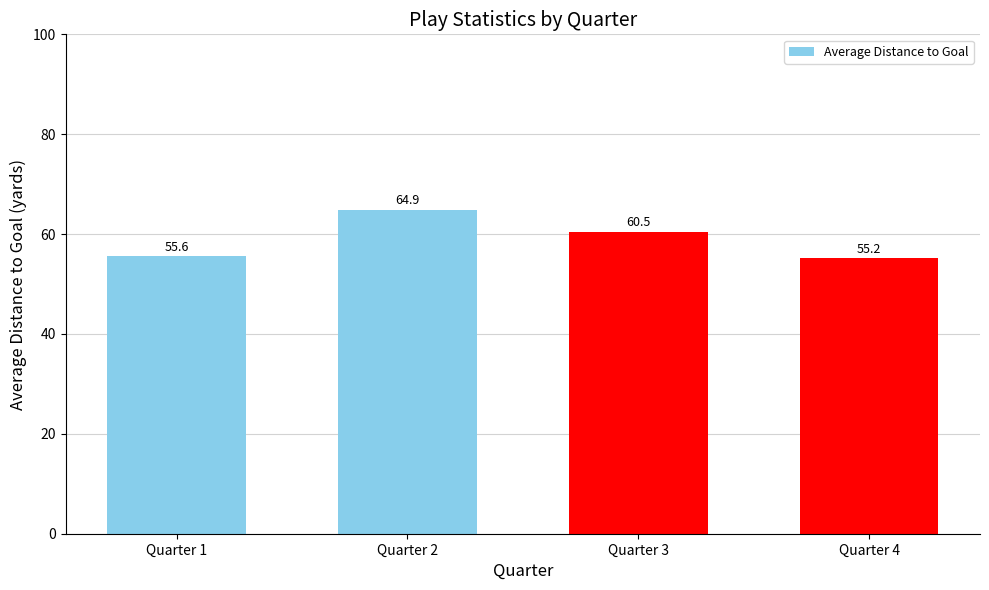

Does the chart contain any negative values?

No